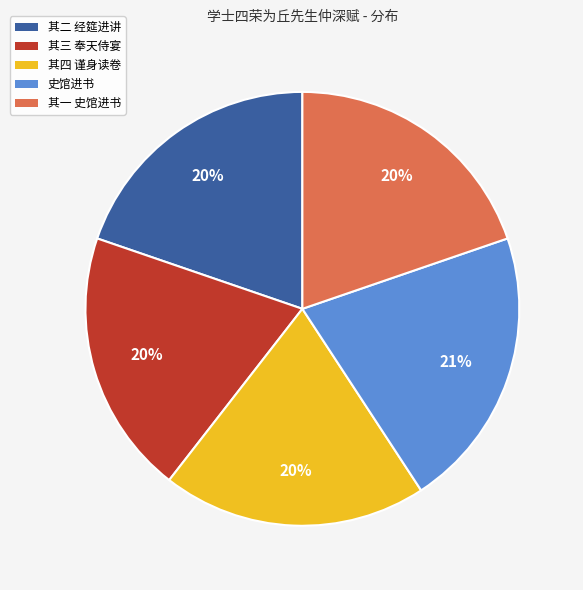

To the nearest percent, what is the average slice percentage?

20%